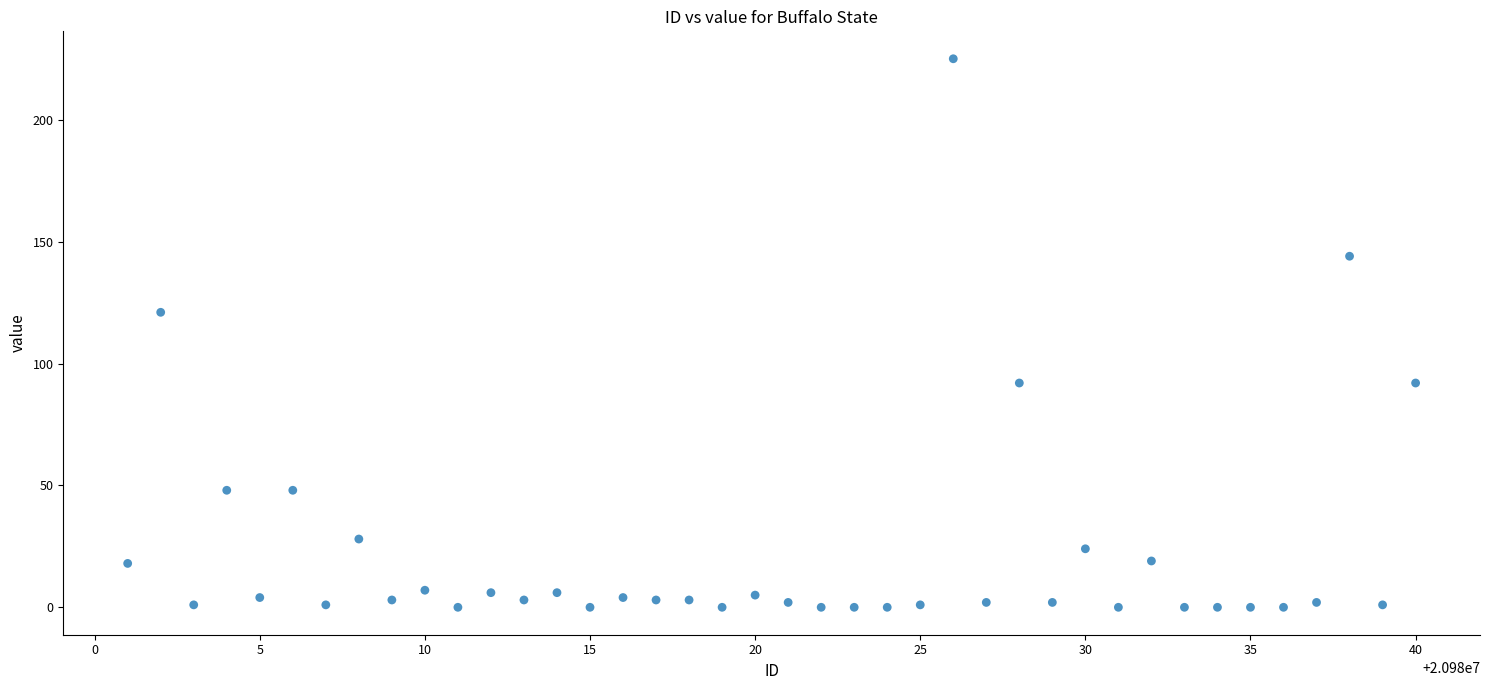

What Y value in the scatter plot is closest to 112?

121